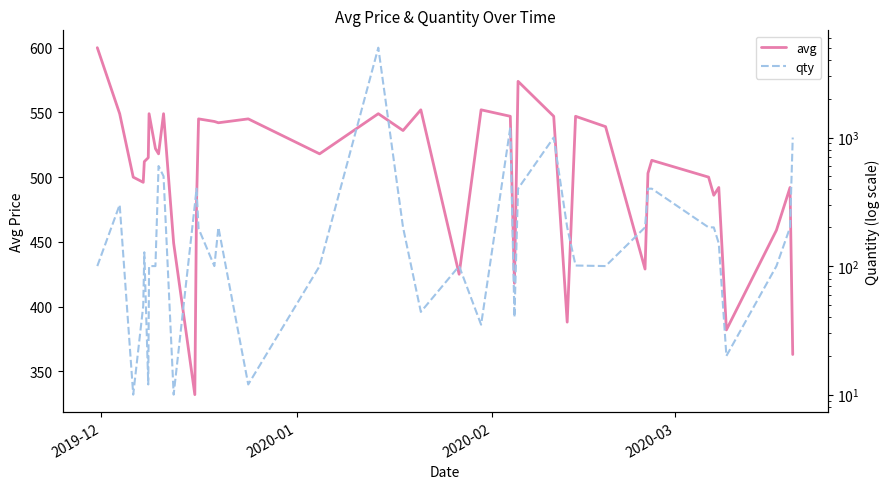

What is the minimum value shown in the chart?

10